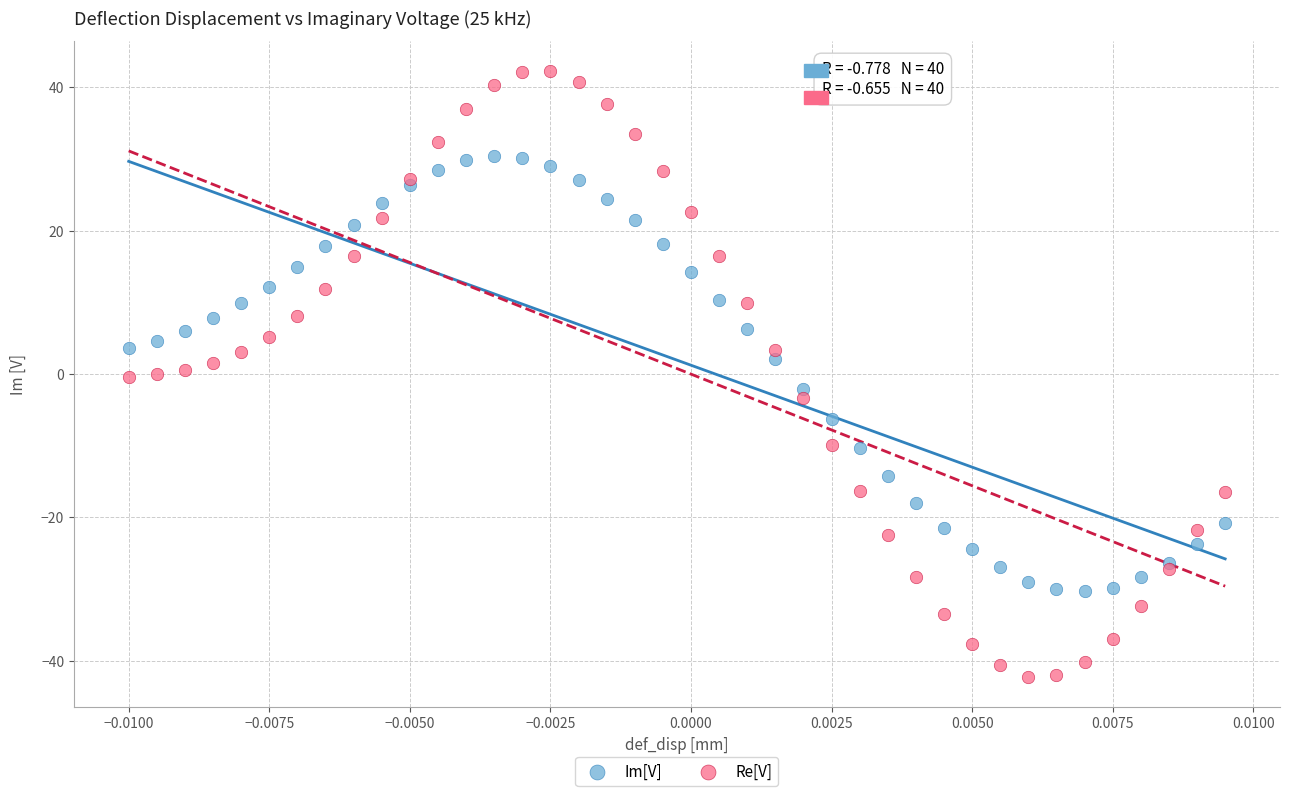

Which series contains the lowest Y value?

Re[V]